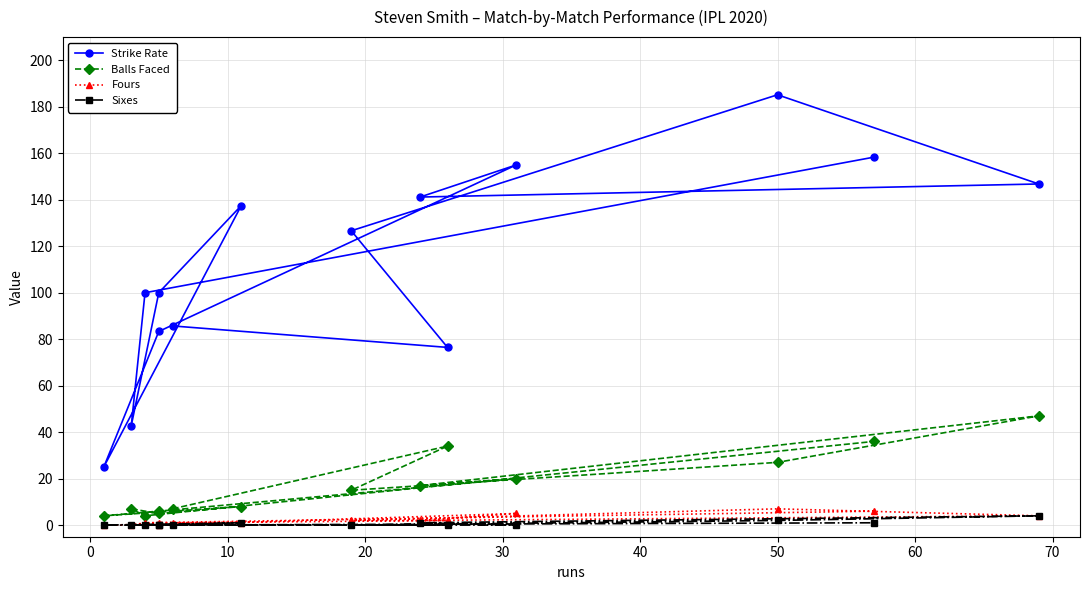

How many values in the Fours series exceed 2?

4